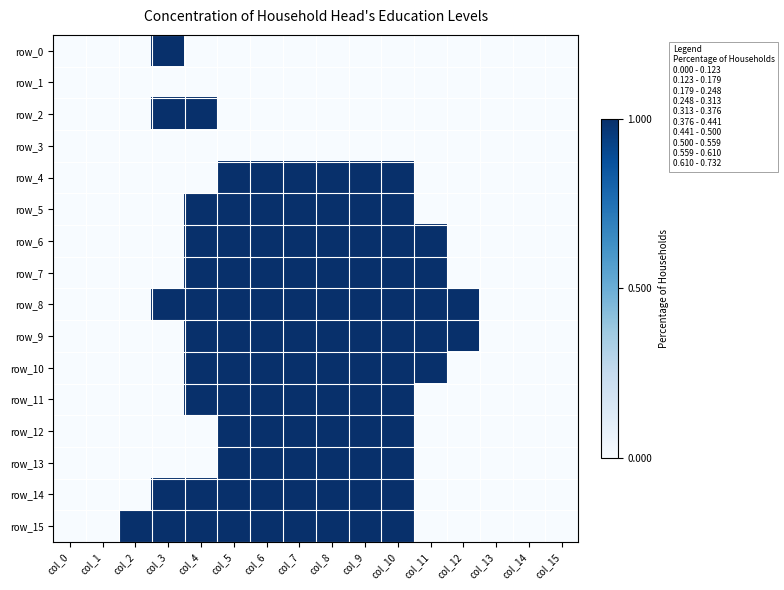

How many values in row_12 are above zero?

6